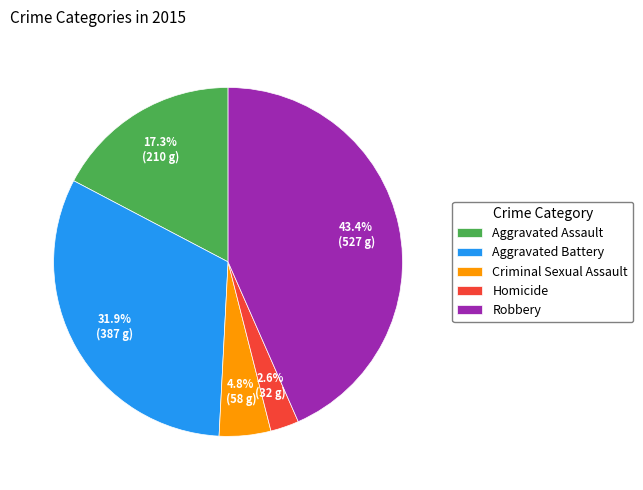

Between Aggravated Assault and Aggravated Battery, which is larger?

Aggravated Battery